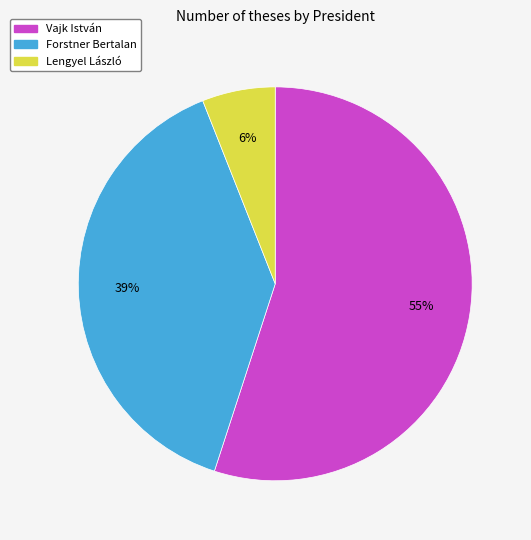

What percentage is the Lengyel László slice, to the nearest percent?

6%